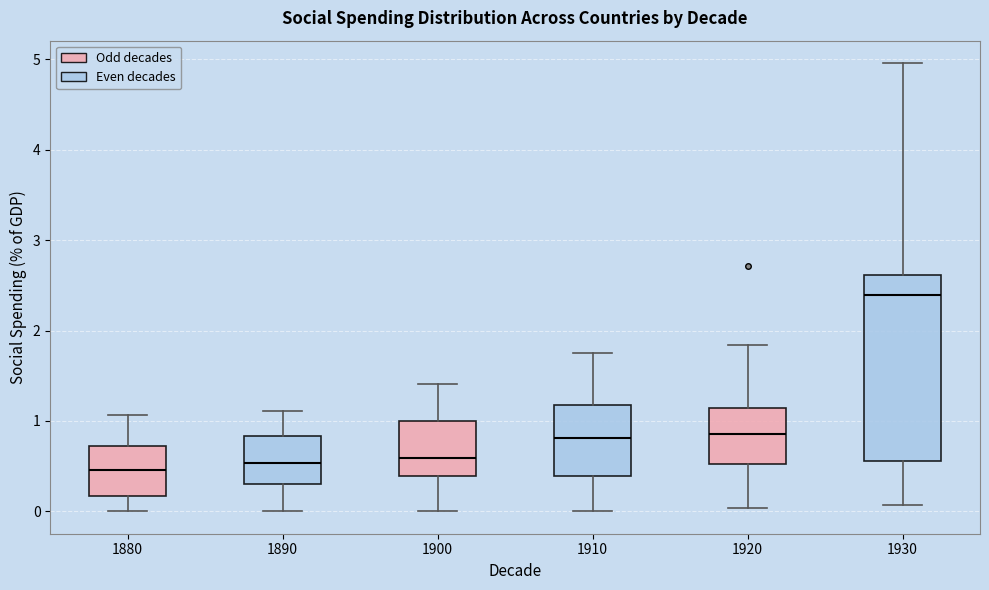

Comparing the boxes themselves (not the whiskers), which one is the tallest?

1930